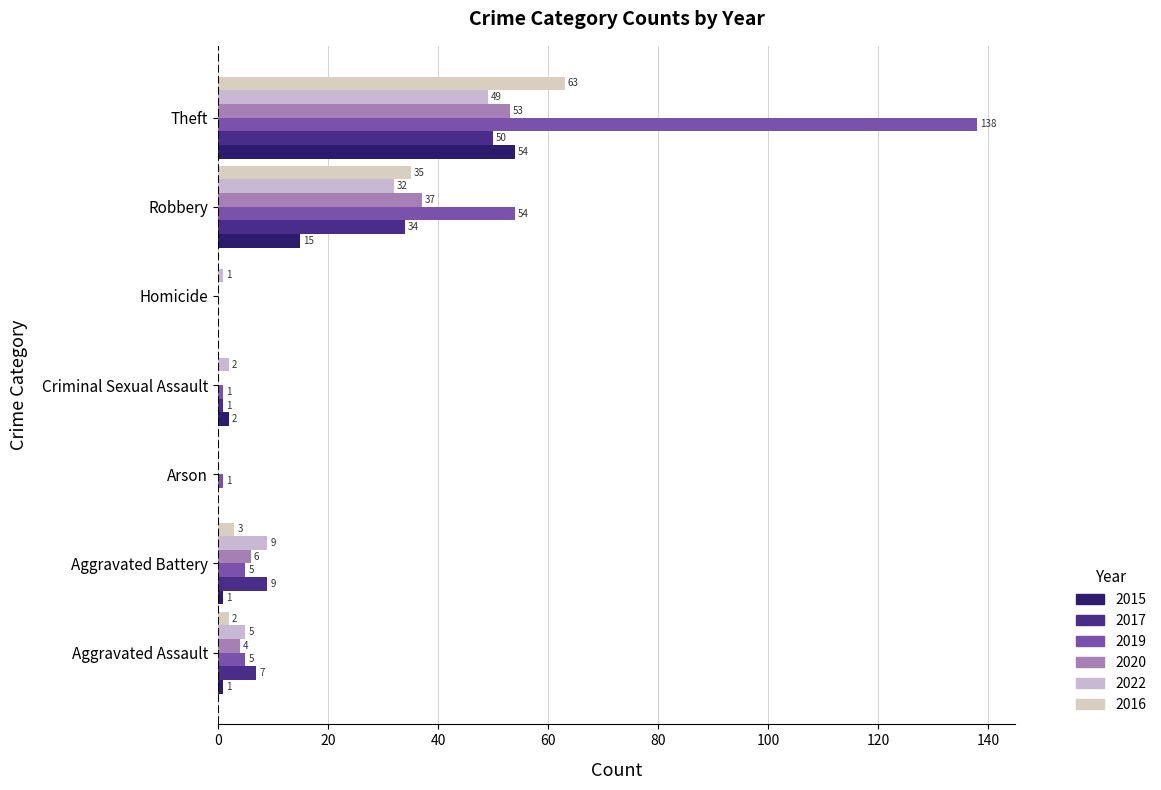

What is the label of the 5th bar from the right?

Arson